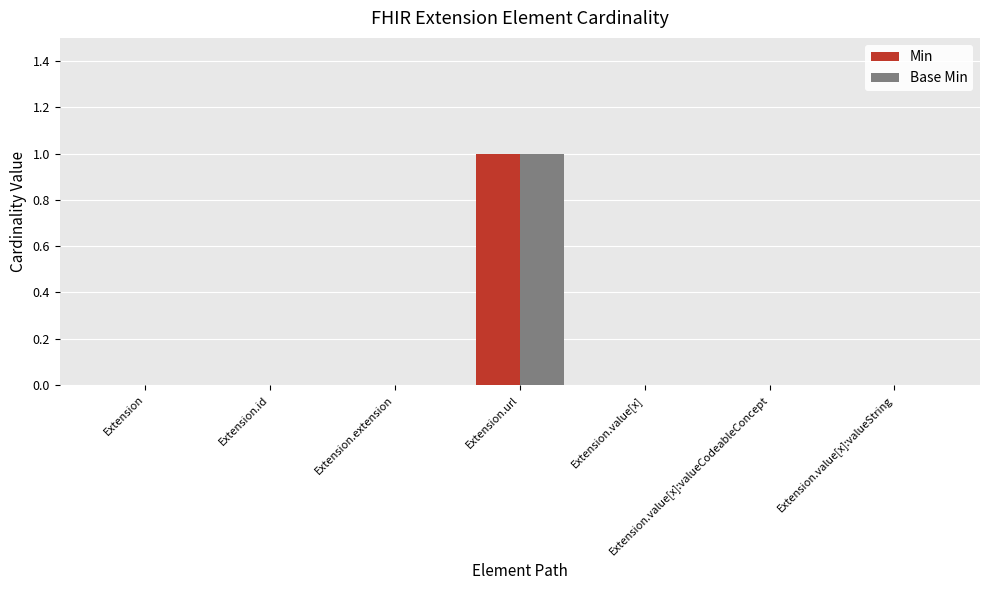

How many series are shown in this chart?

2